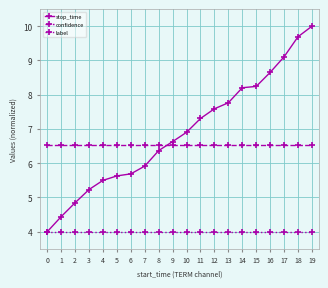

What is the difference between the highest and lowest values at 0?

2.5